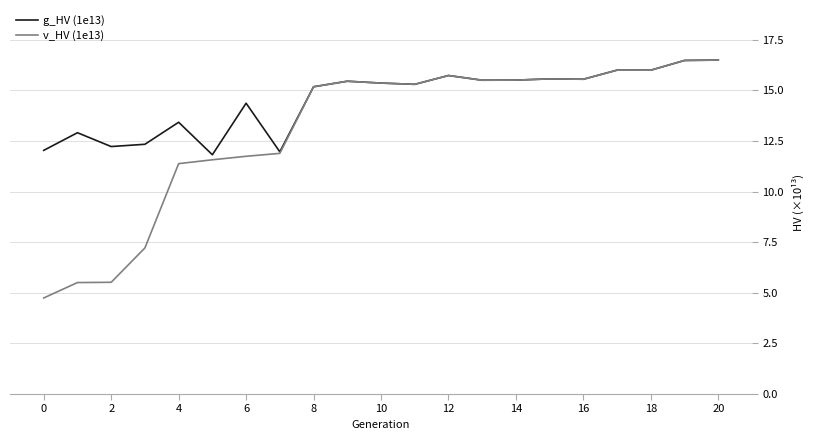

Count the number of data series in this chart.

2